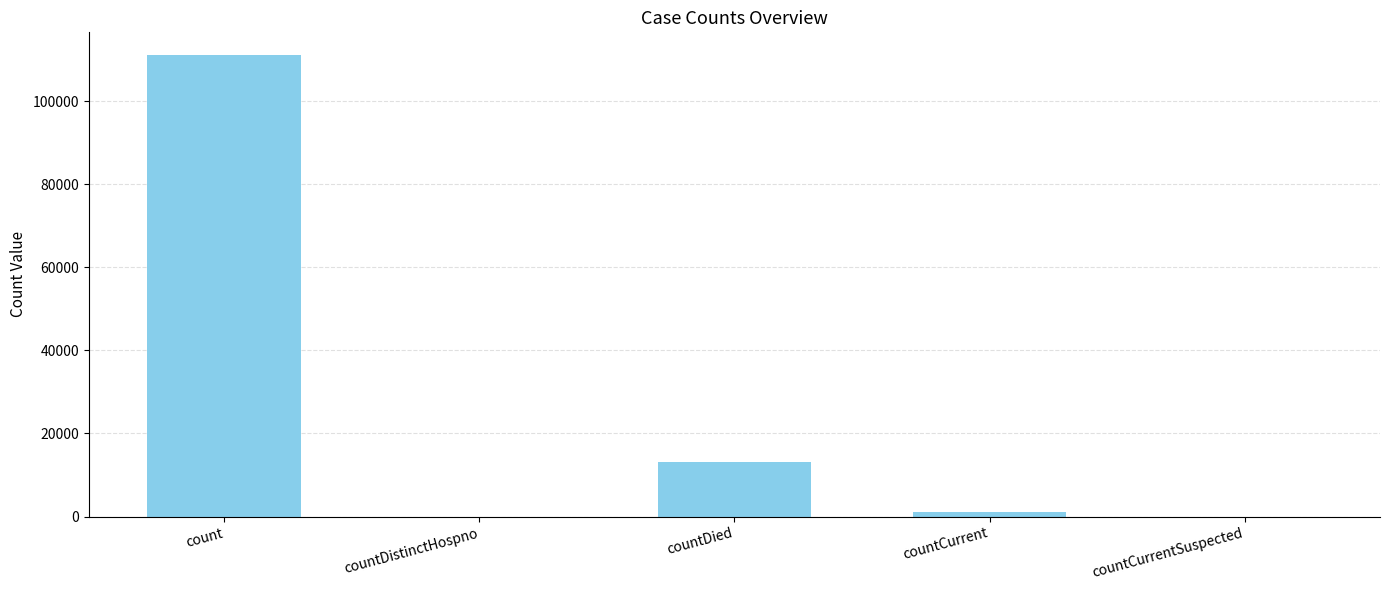

What is the maximum value shown in the chart?

110996